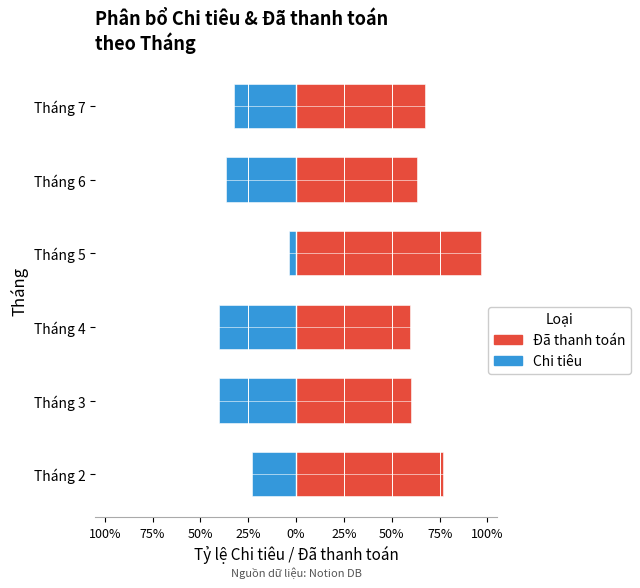

Is the value of Đã thanh toán at Tháng 4 greater than the value of Chi tiêu at Tháng 6?

Yes